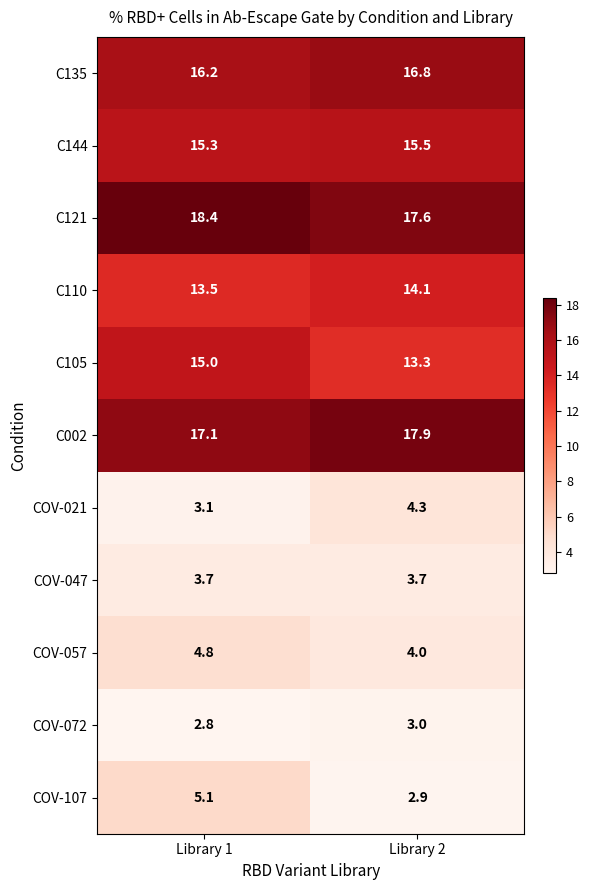

Rank the series at Library 2 from lowest to highest value.

COV-107, COV-072, COV-047, COV-057, COV-021, C105, C110, C144, C135, C121, C002